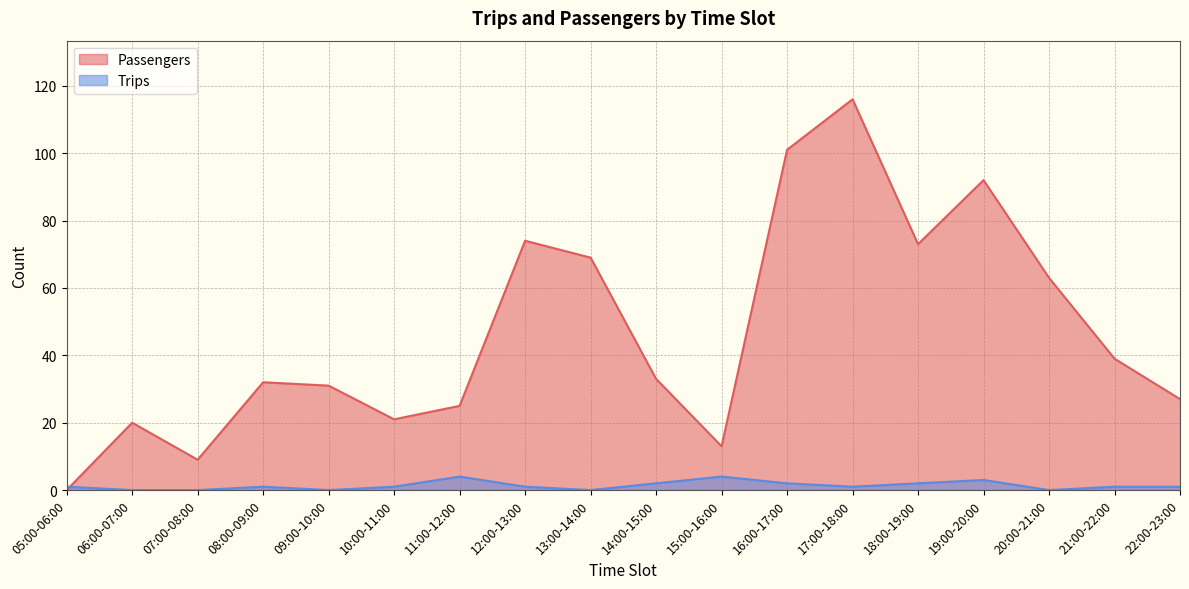

How many intersections are there between Trips and Passengers?

1